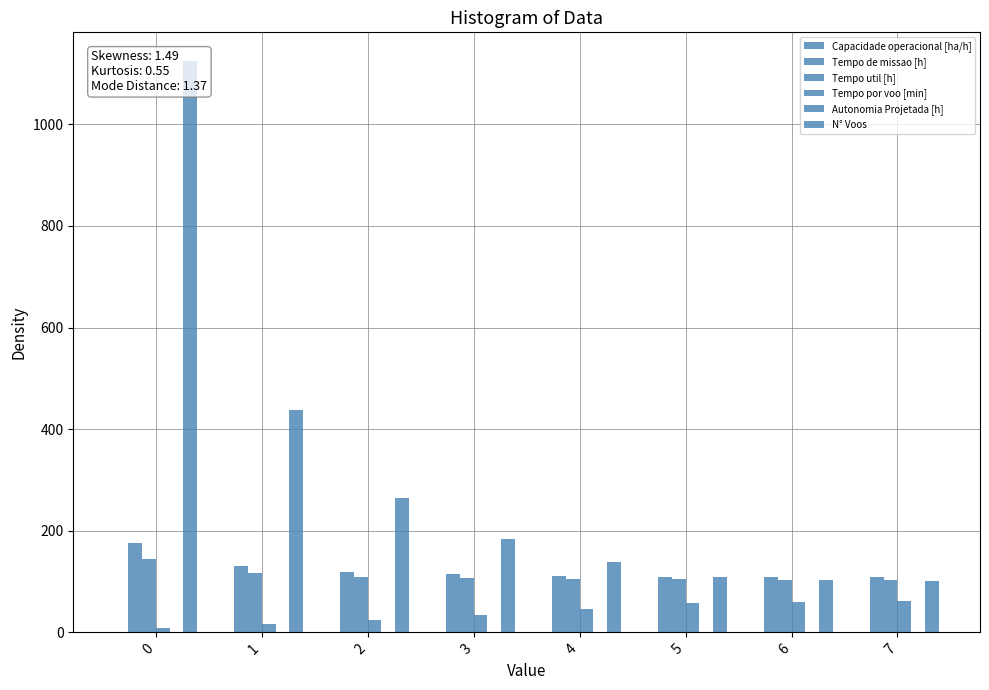

Which series changed the most between 4 and 5?

N° Voos